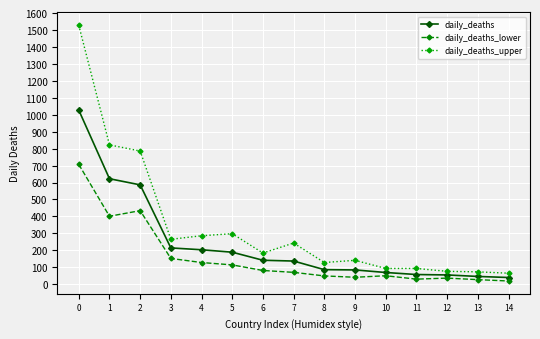

What is the spread (max minus min) of values at 4?

158.0